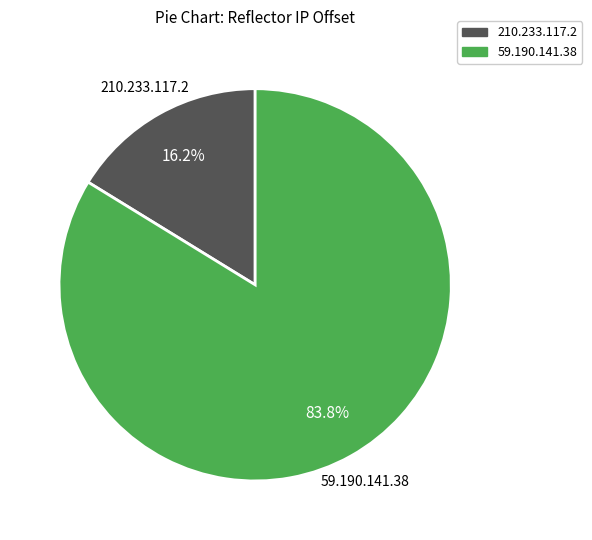

Which slice is the smallest?

210.233.117.2